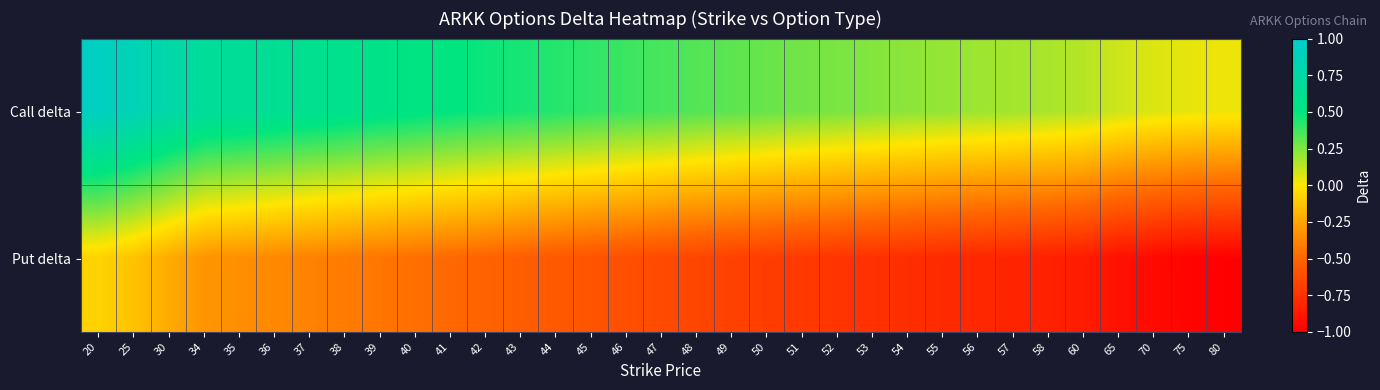

Between 39 and 57, which is larger?

39